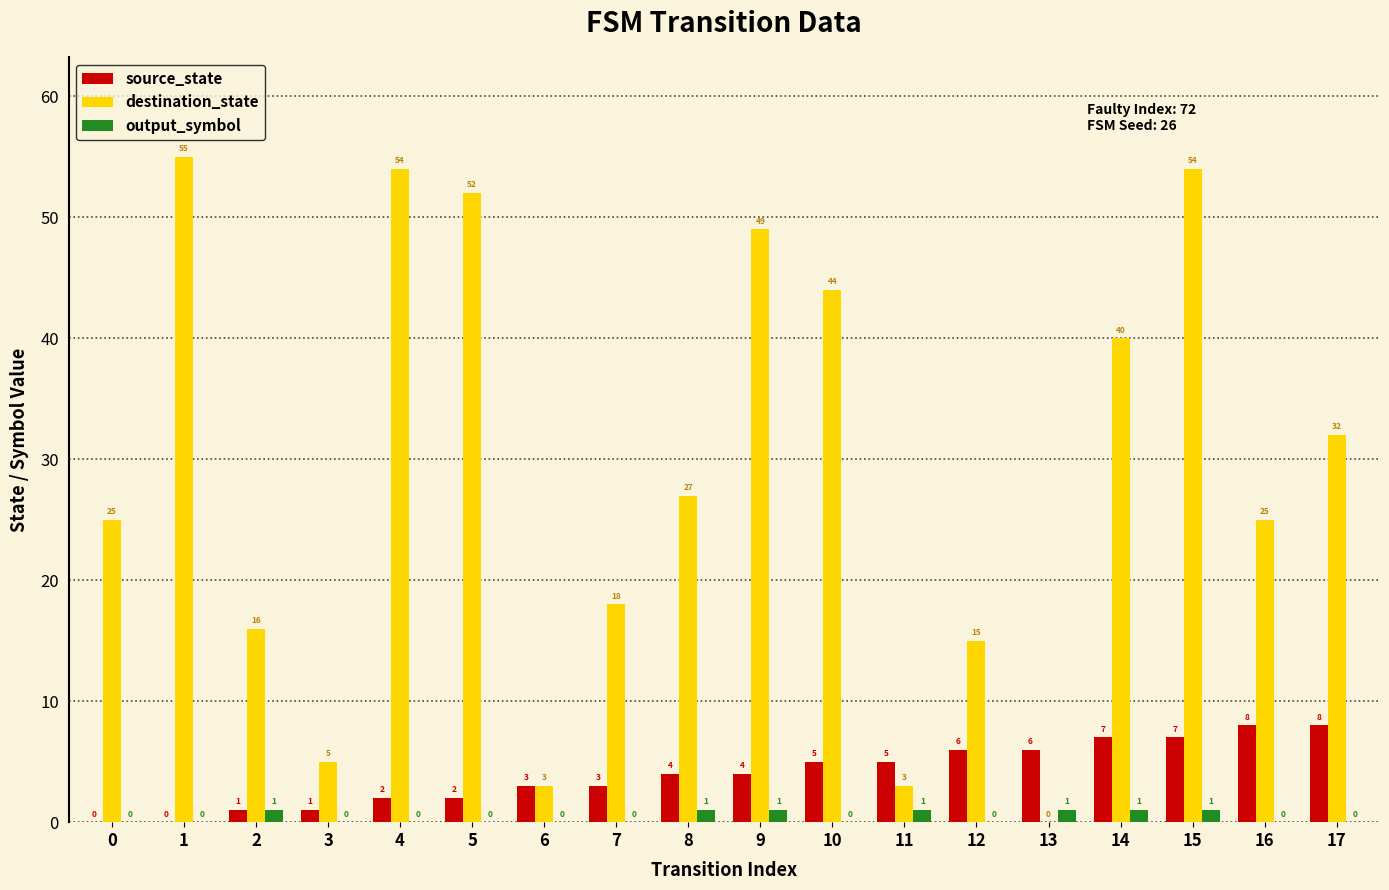

Which series has the largest total across all categories?

destination_state